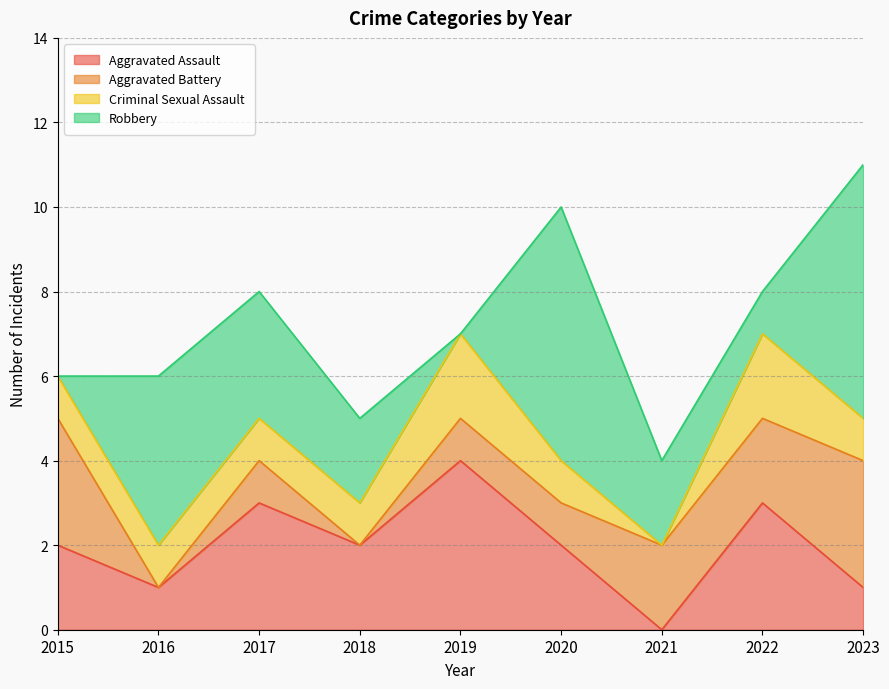

Where is the first local minimum for Aggravated Assault?

2016